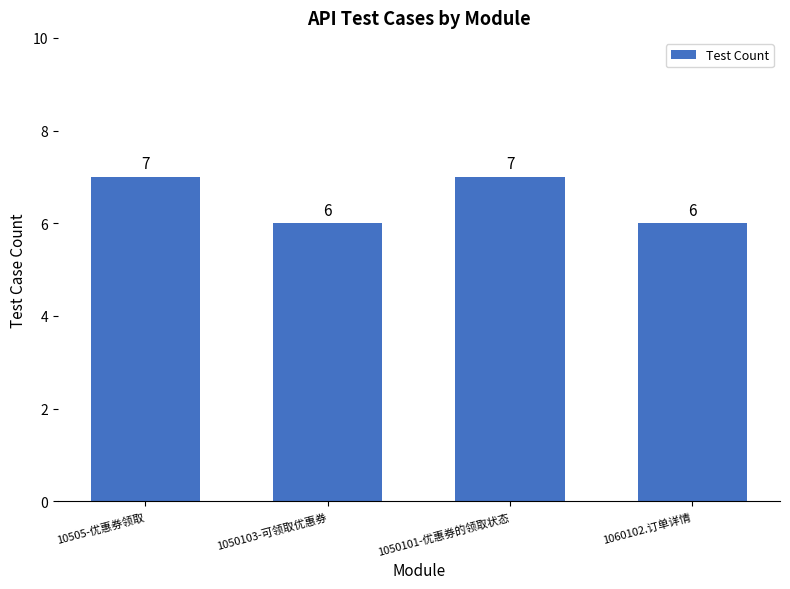

What is the value of the 4th bar from the left?

6